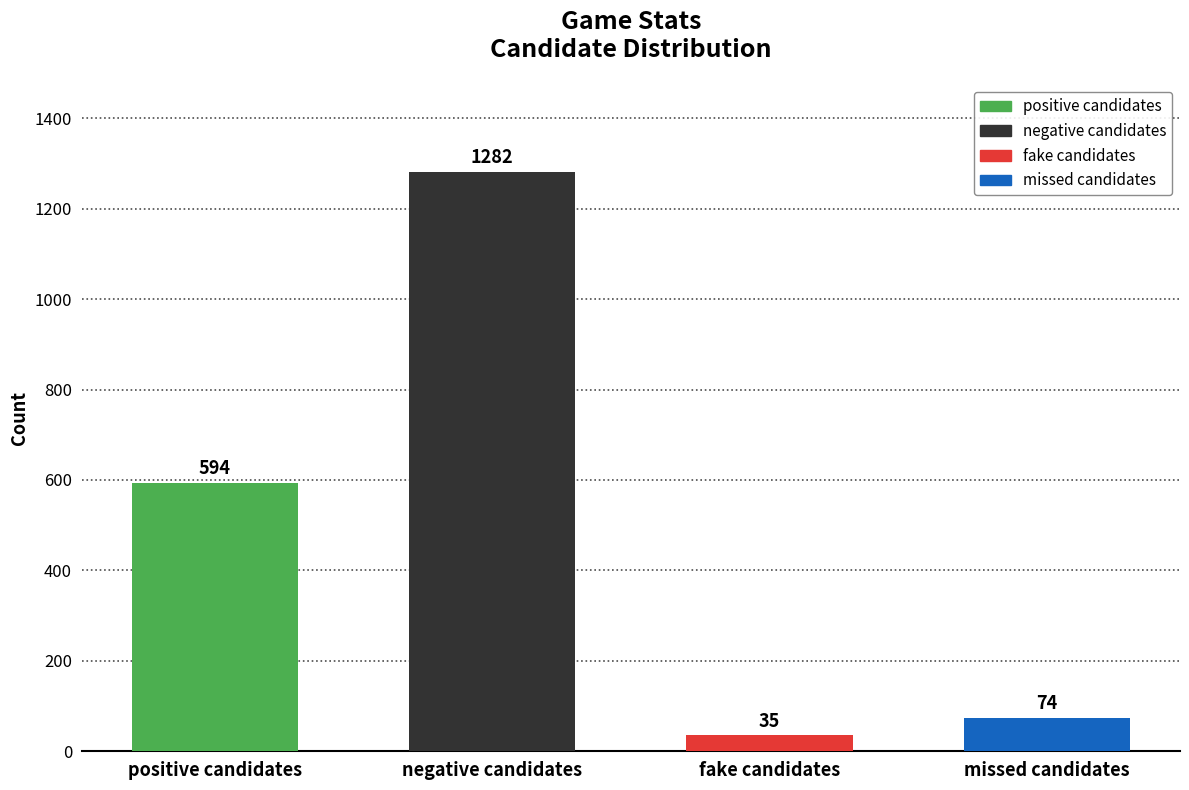

At which label is the value closest to 658?

positive candidates